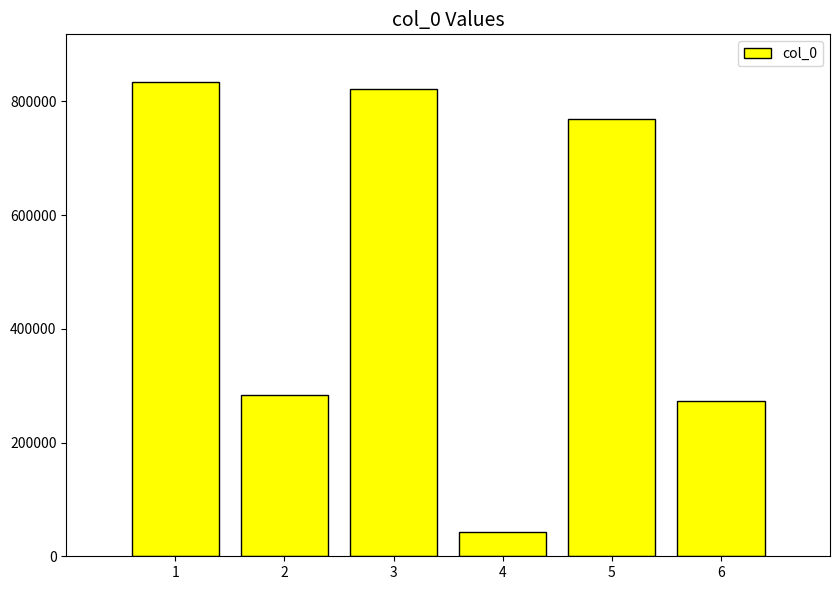

What is the value of the 2nd bar from the left?

283455